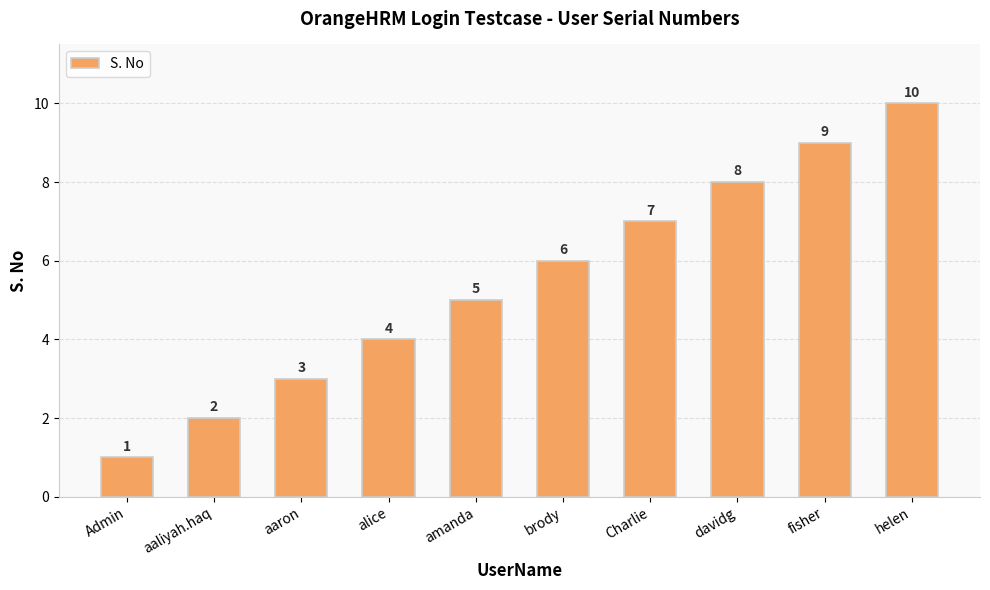

Where is the data nearest to the value 5?

amanda